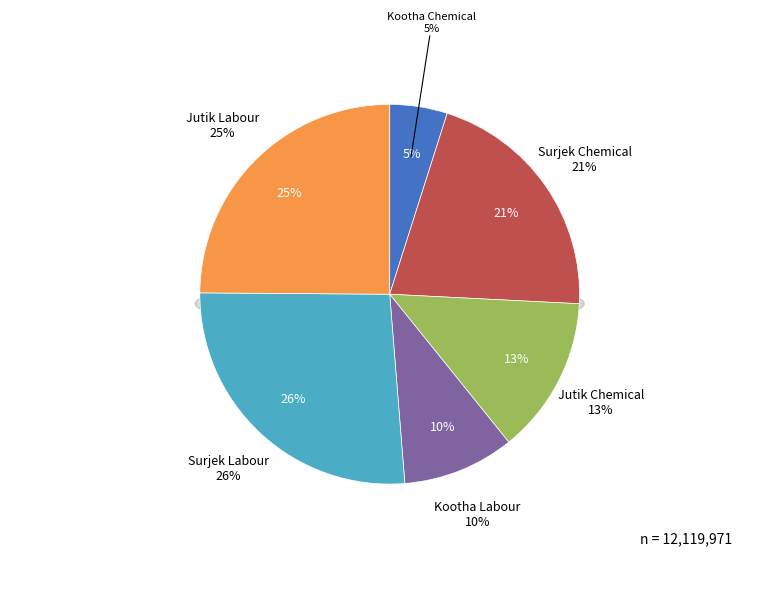

What is the smallest slice in the pie chart?

Kootha Chemical